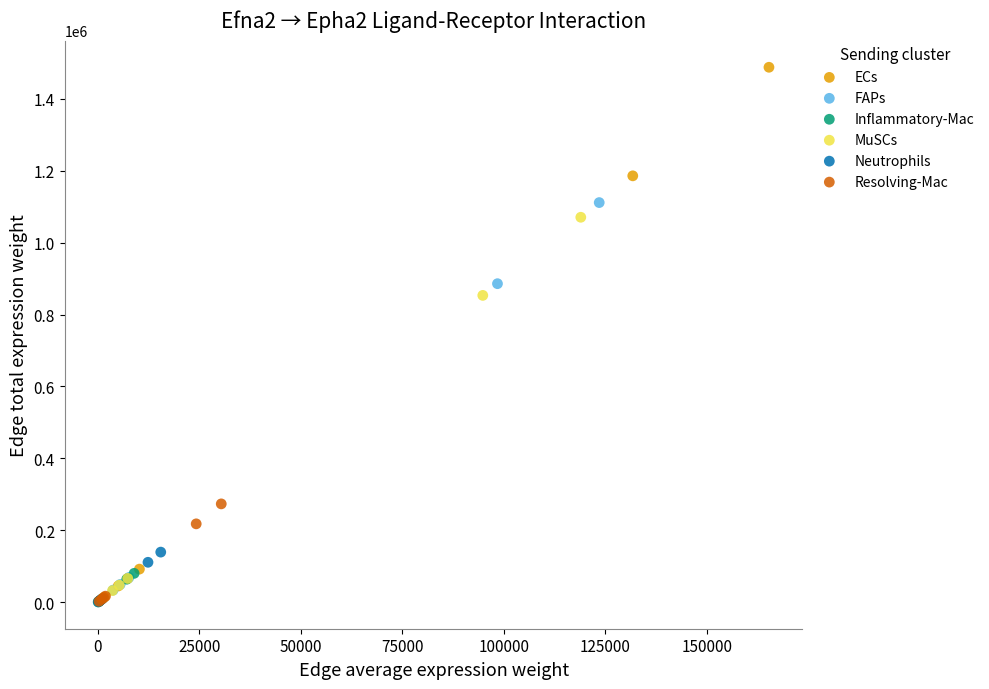

Which series has the largest Y range (max minus min)?

ECs